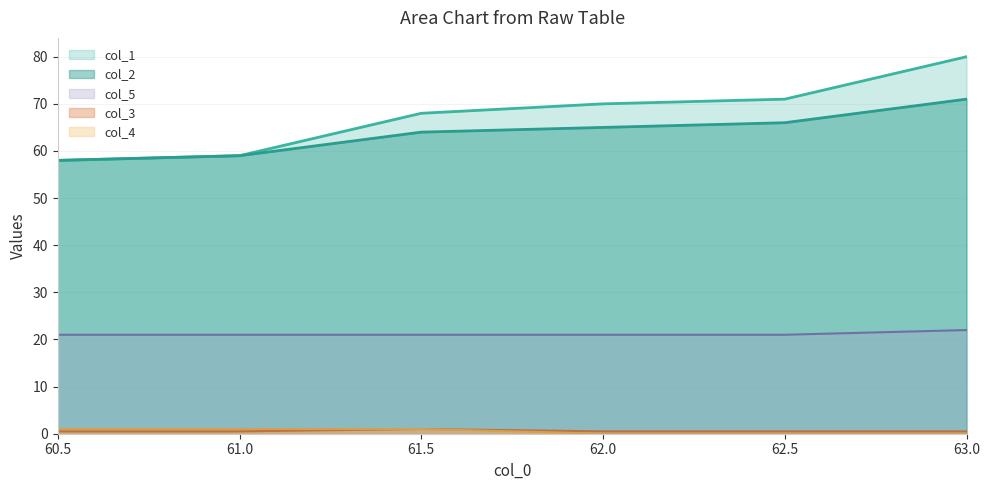

Between 60.5 and 61.0, which series saw the biggest shift?

col_1